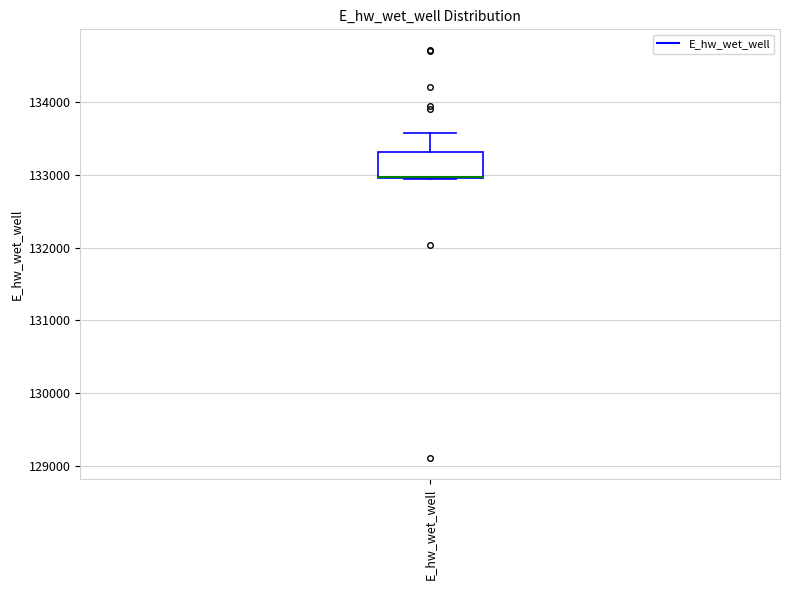

Transcribe this box plot: give where the median line is, the range the box spans, and where the two whiskers end, as read against the y-axis. The values are not printed on the chart, so give them approximately, as read against the axis.

median 133000 (drawn on the box's lower edge), box 133000 to 133300, whiskers 132900 to 133600